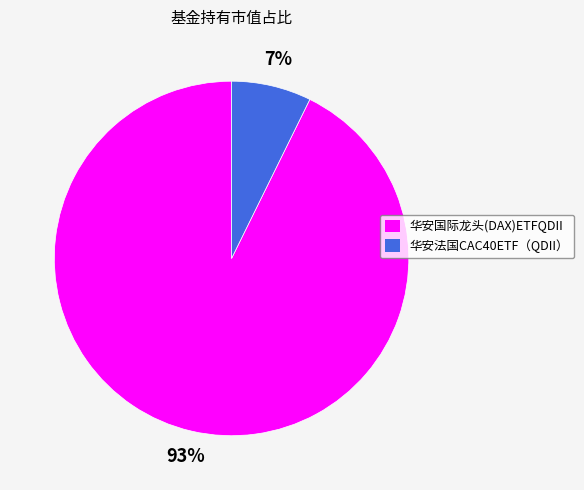

Between 华安国际龙头(DAX)ETFQDII and 华安法国CAC40ETF（QDII）, which is larger?

华安国际龙头(DAX)ETFQDII